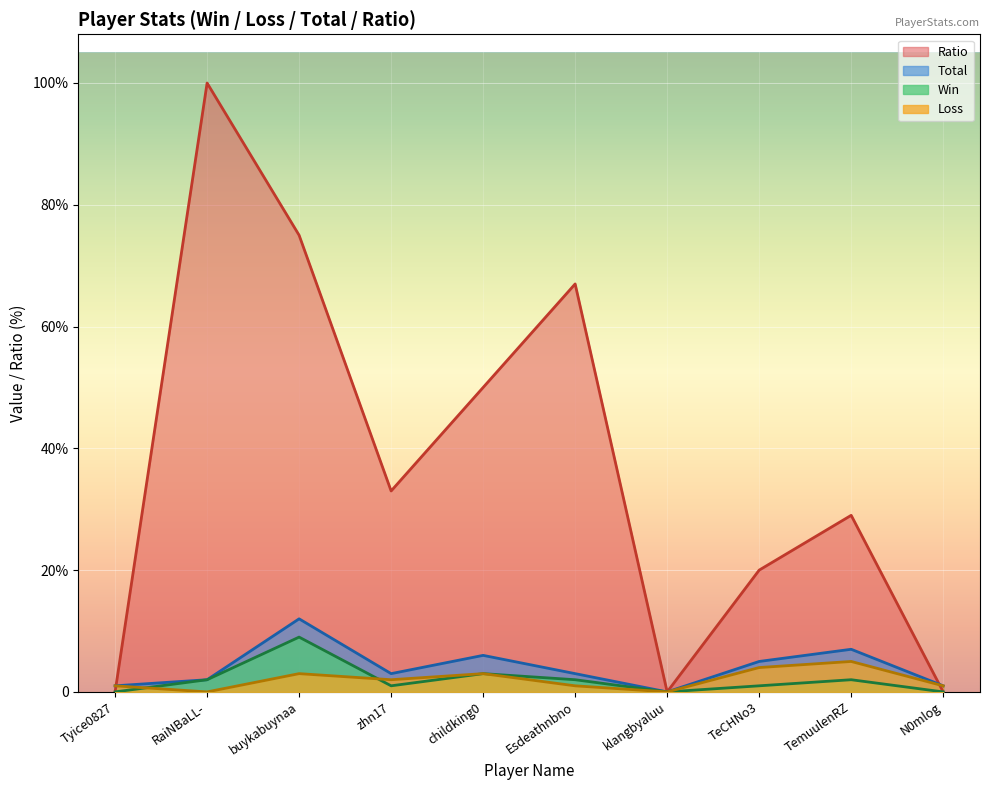

What is the maximum value for Total?

12